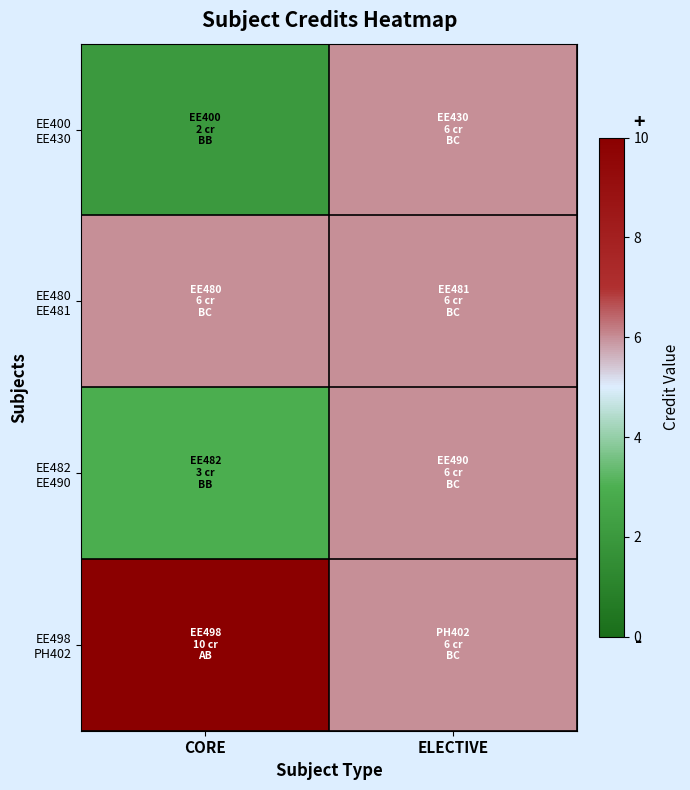

Which has a higher value, CORE or ELECTIVE?

ELECTIVE